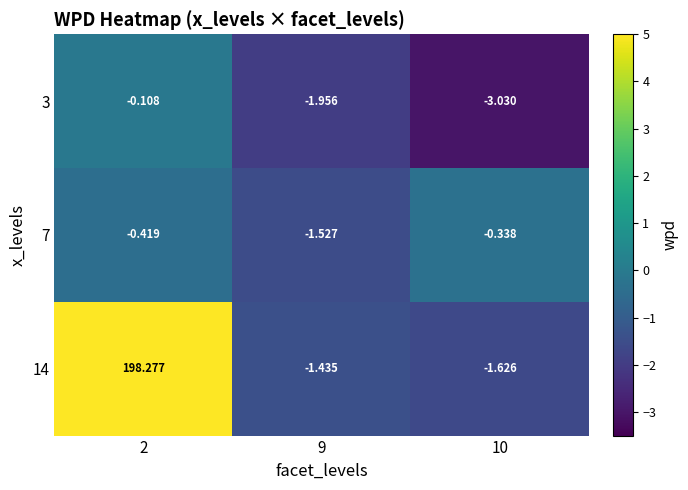

Is the value of 3 at 10 greater than the value of 14 at 10?

No